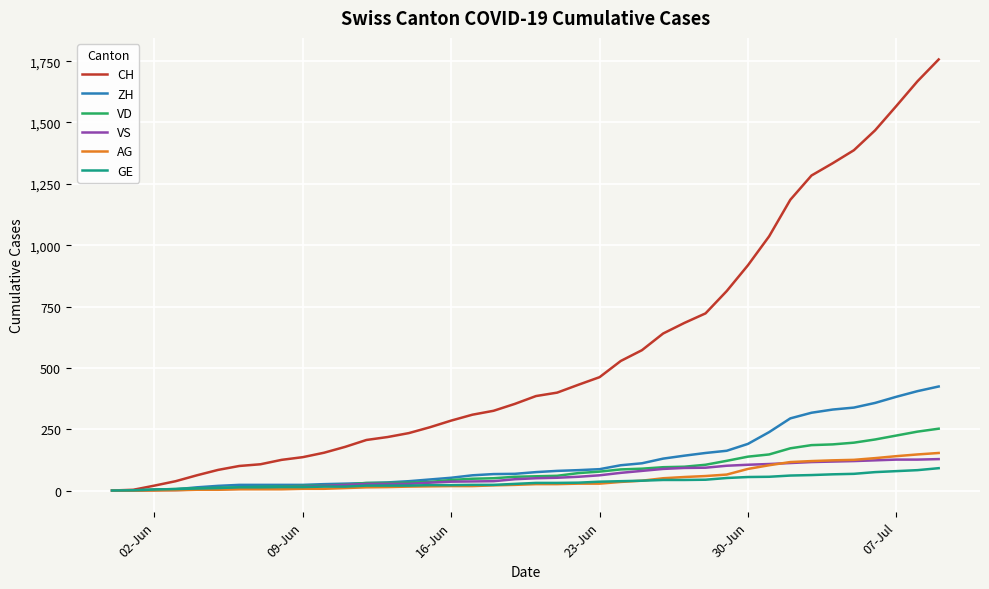

Does the chart have visible grid lines?

Yes